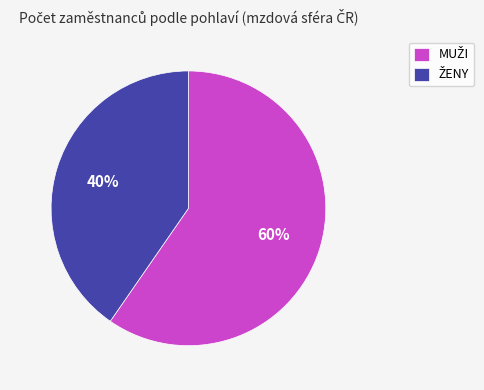

Is there any slice that represents more than half of the pie?

Yes